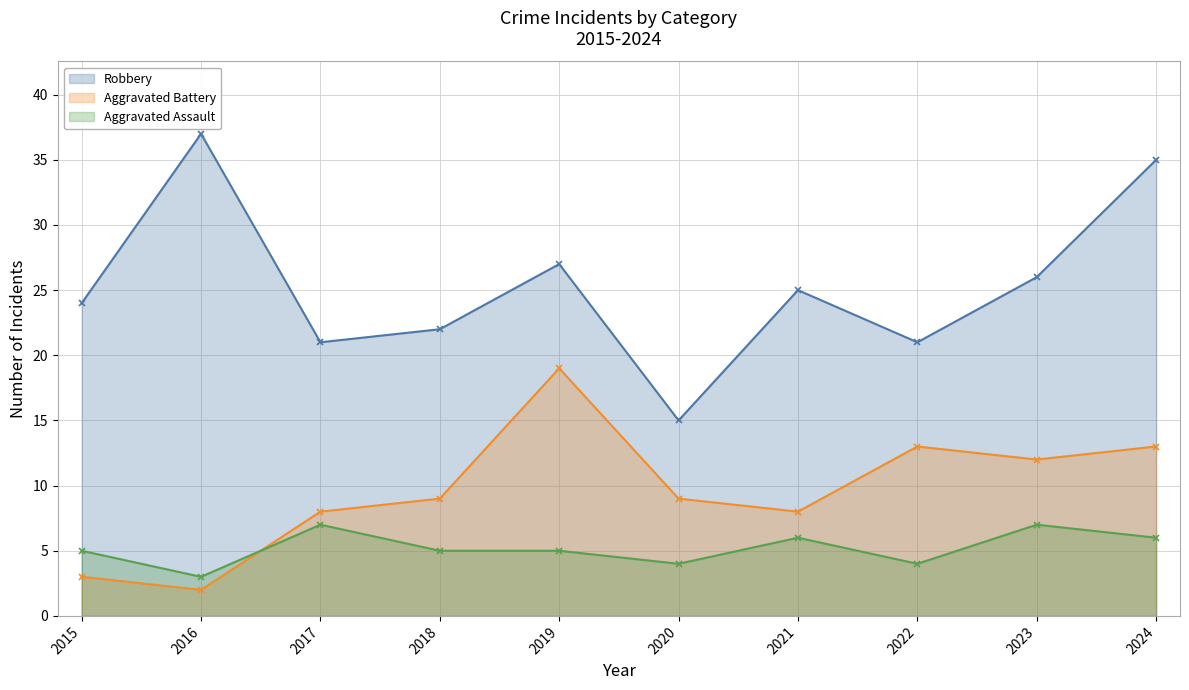

True or false: Robbery has a value of 27 at 2017.

False